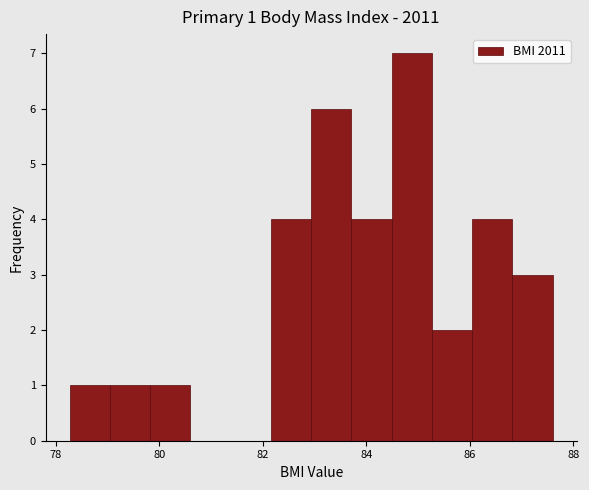

Around what value on the x-axis is the tallest bar? Give the approximate position of its centre, as read against the axis.

84.8